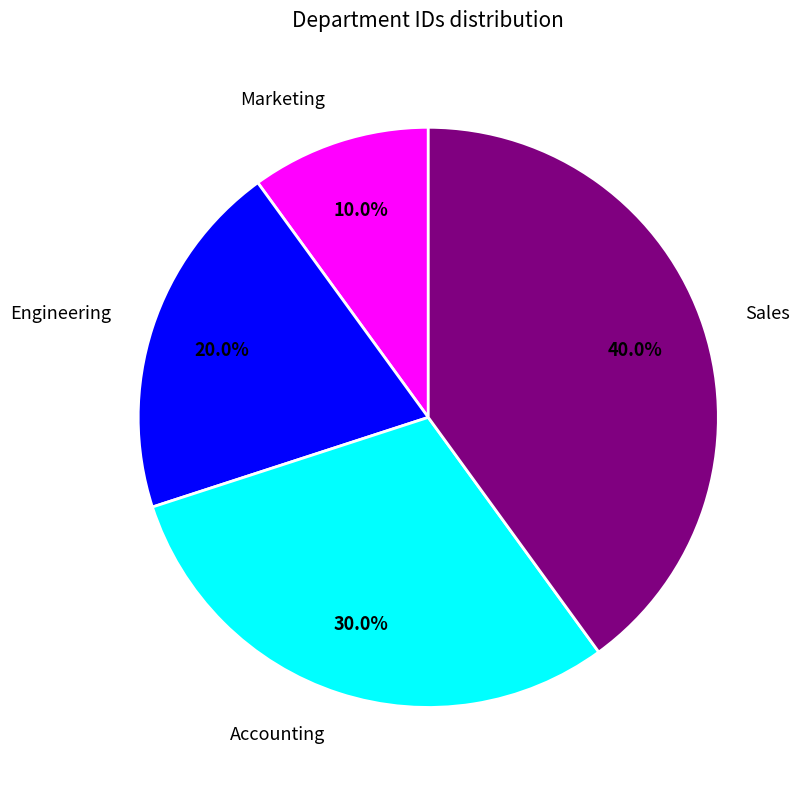

How many slices are in this pie chart?

4